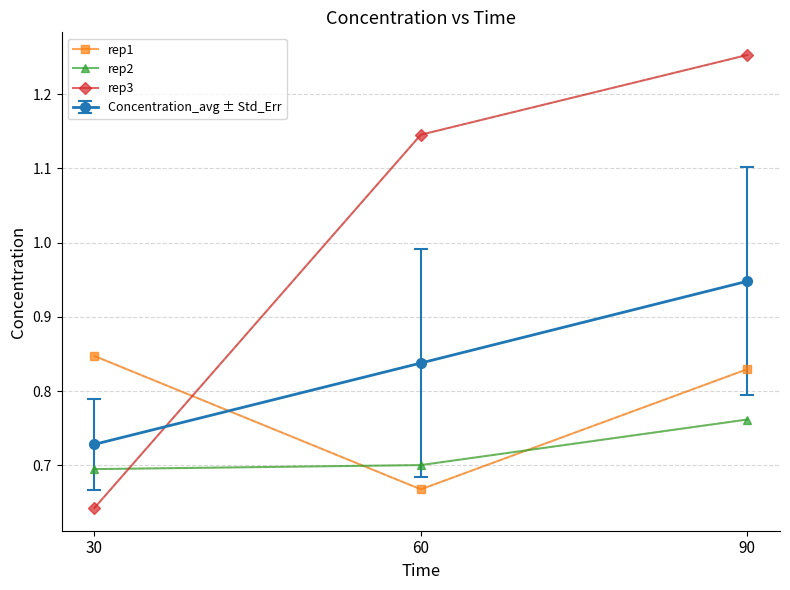

Does the chart display data point markers on the line(s)?

Yes